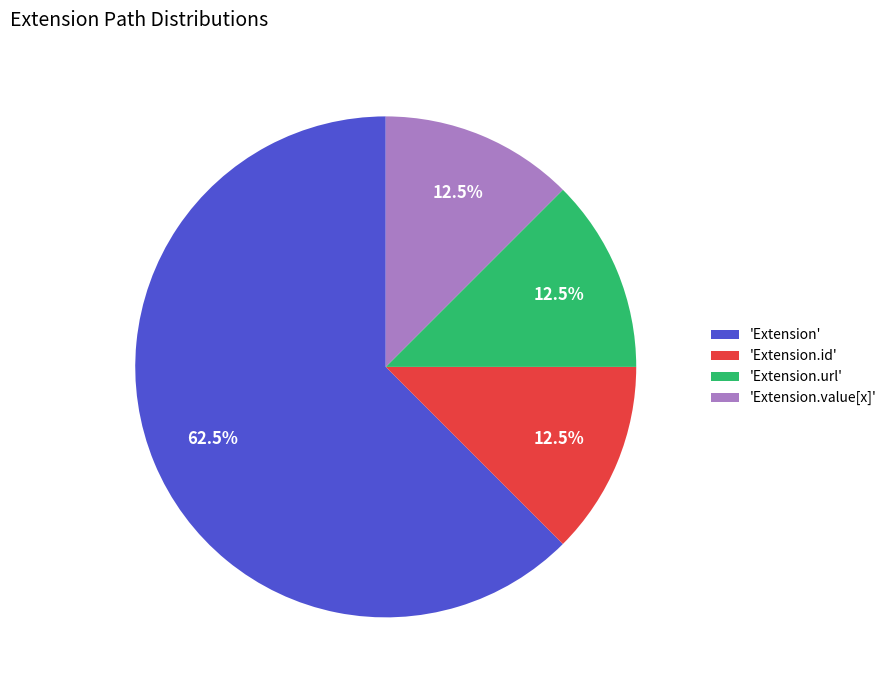

Which slice is the largest?

'Extension'